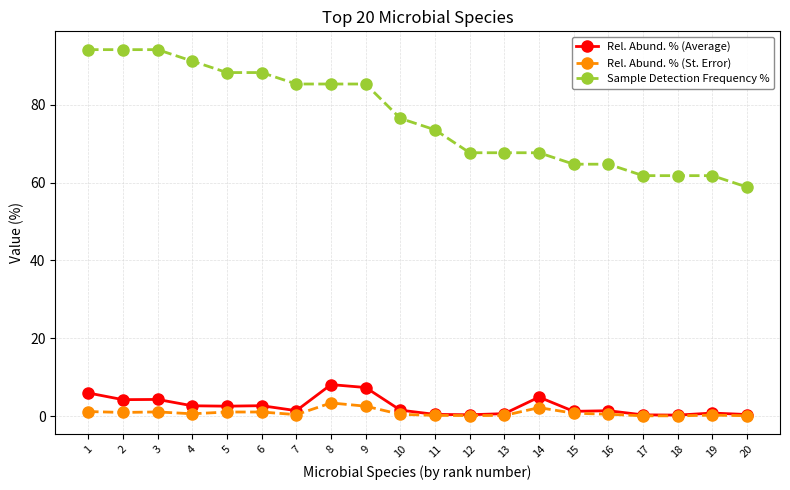

What is the minimum value shown in the chart?

0.1